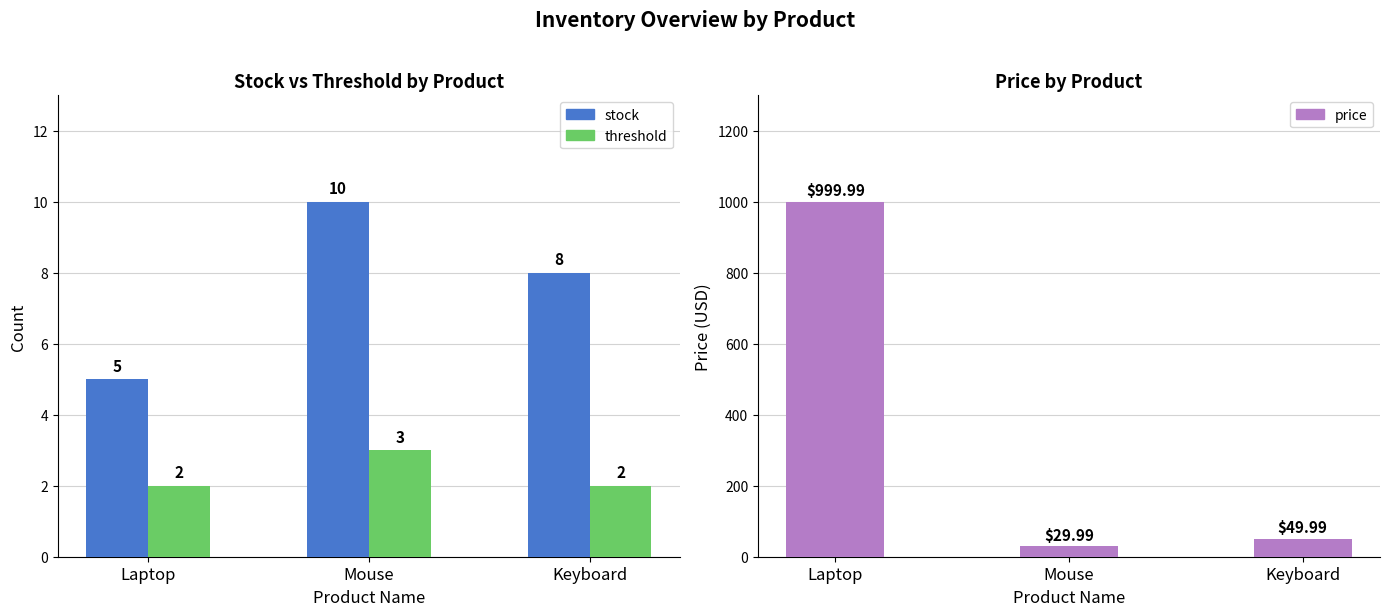

What position from the right is Laptop?

3